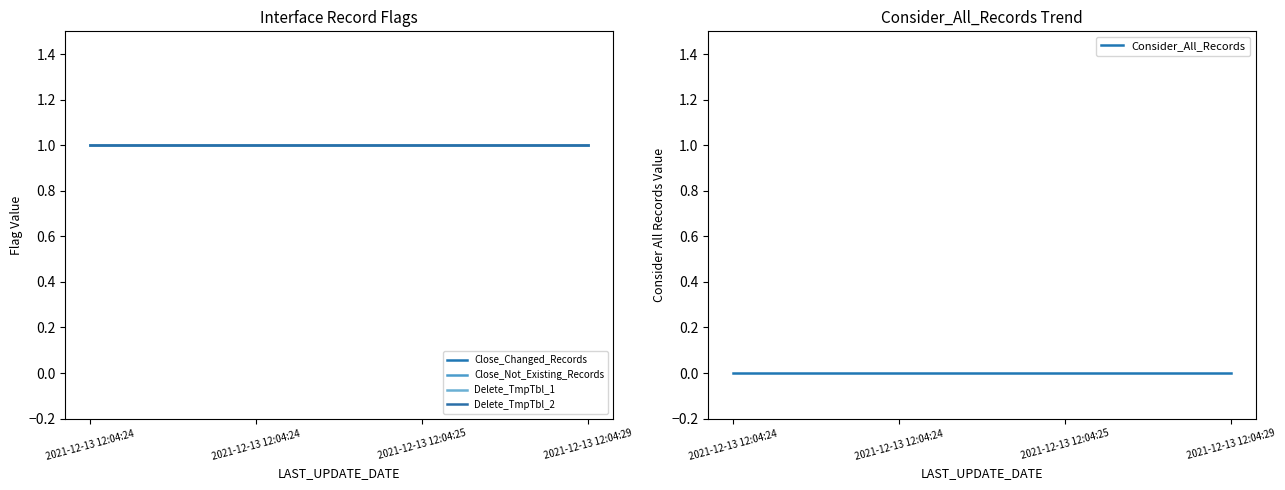

What is the difference between the highest and lowest values at 2021-12-13 12:04:24?

1